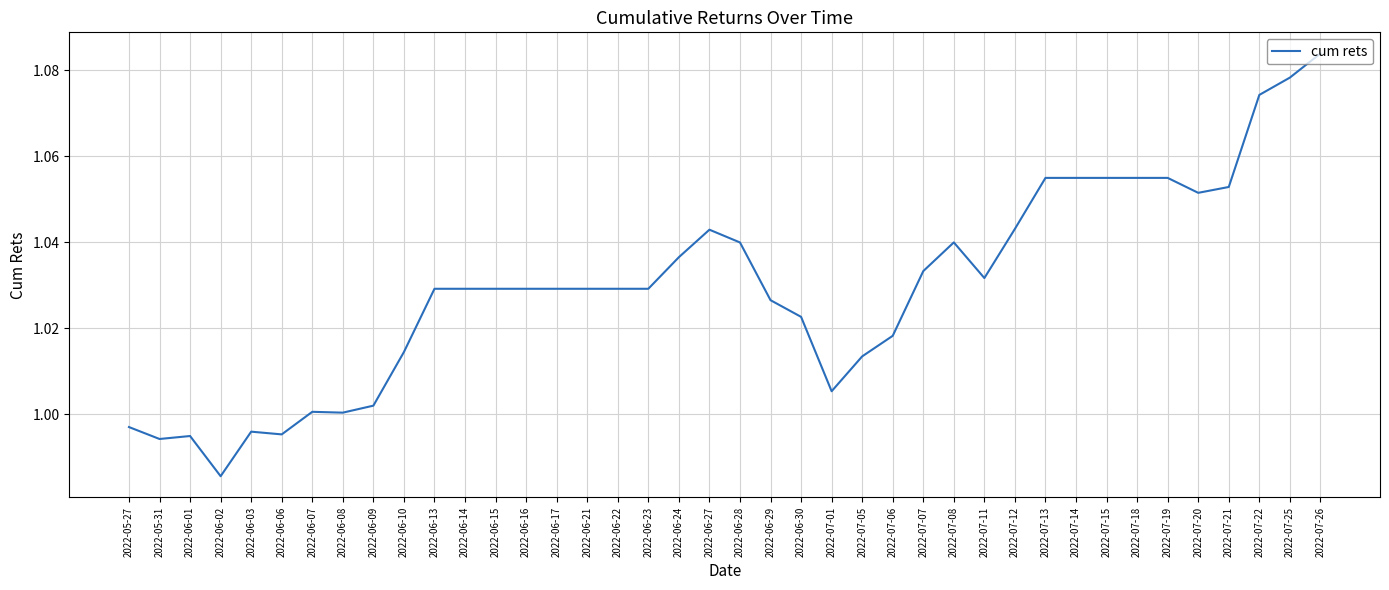

Which category has the lowest value across all series?

2022-06-02